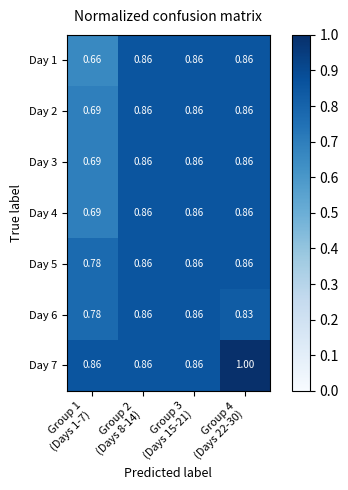

Which series has the largest total across all categories?

Day 7